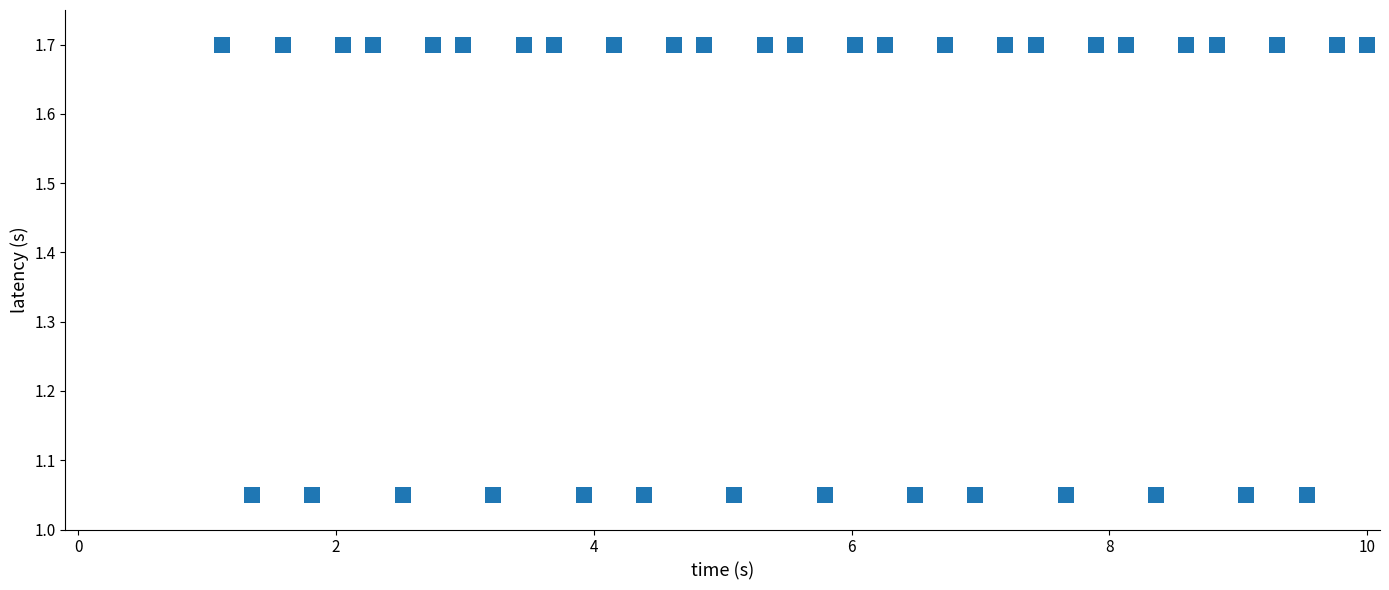

What is the range of X values (max minus min)?

8.9